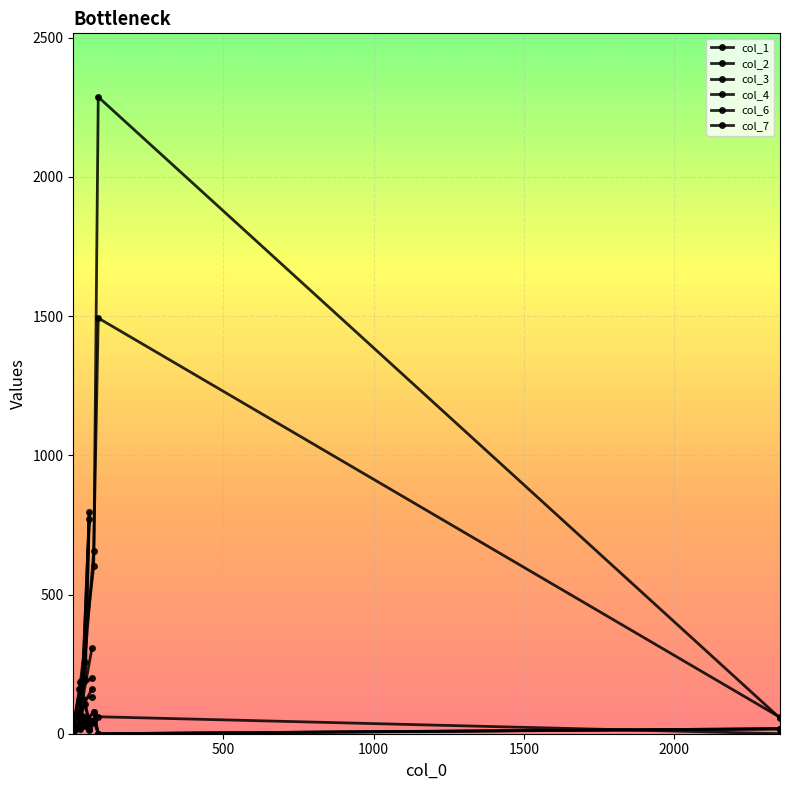

Reading left to right, extract all data points from this chart.

col_1: 64=307	22=56	28=60	55=48	42=105	2=4	26=28	70=46	85=0	2351=18
col_2: 64=200	22=162	28=191	55=24	42=60	2=12	26=26	70=48	85=61	2351=0
col_3: 64=37	22=28	28=66	55=770	42=197	2=23	26=186	70=602	85=2287	2351=56
col_4: 64=46	22=32	28=56	55=796	42=257	2=34	26=69	70=658	85=1493	2351=59
col_6: 64=161	22=73	28=32	55=15	42=27	2=1	26=17	70=79	85=0	2351=18
col_7: 64=133	22=120	28=41	55=18	42=30	2=2	26=21	70=78	85=0	2351=17